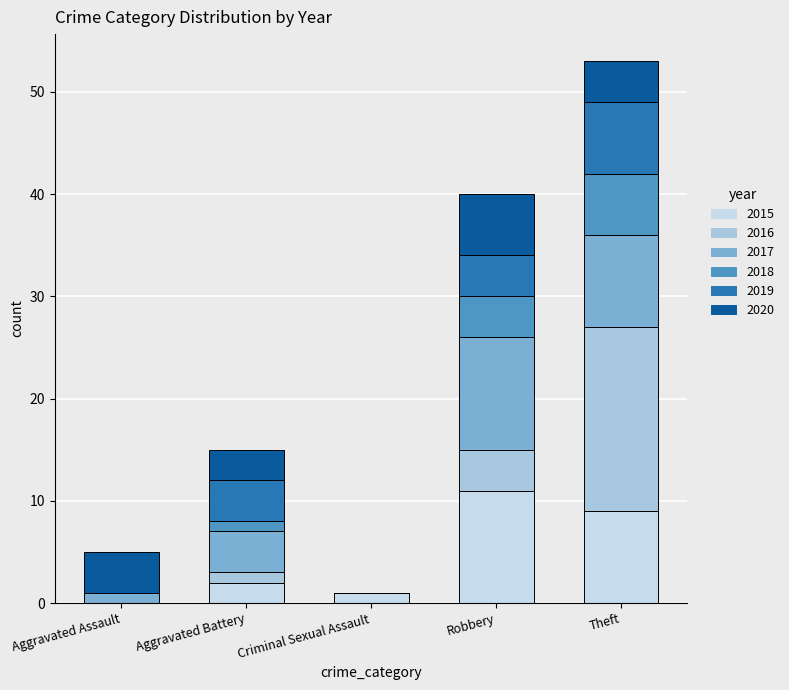

How many distinct data groups are displayed?

6